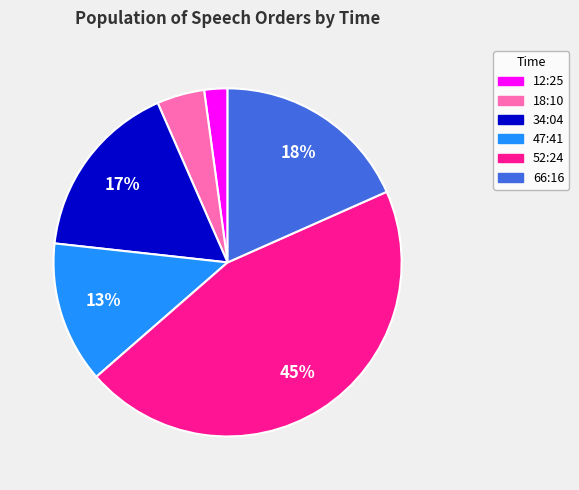

To the nearest percent, what is the difference between the largest and smallest slice percentages?

43%